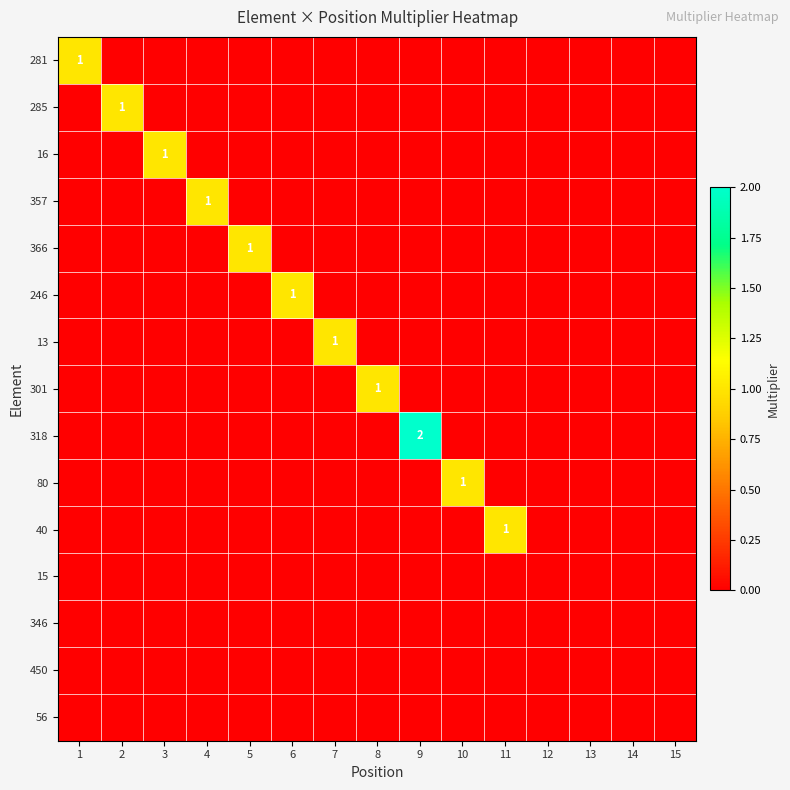

Which category has the highest value across all series?

9